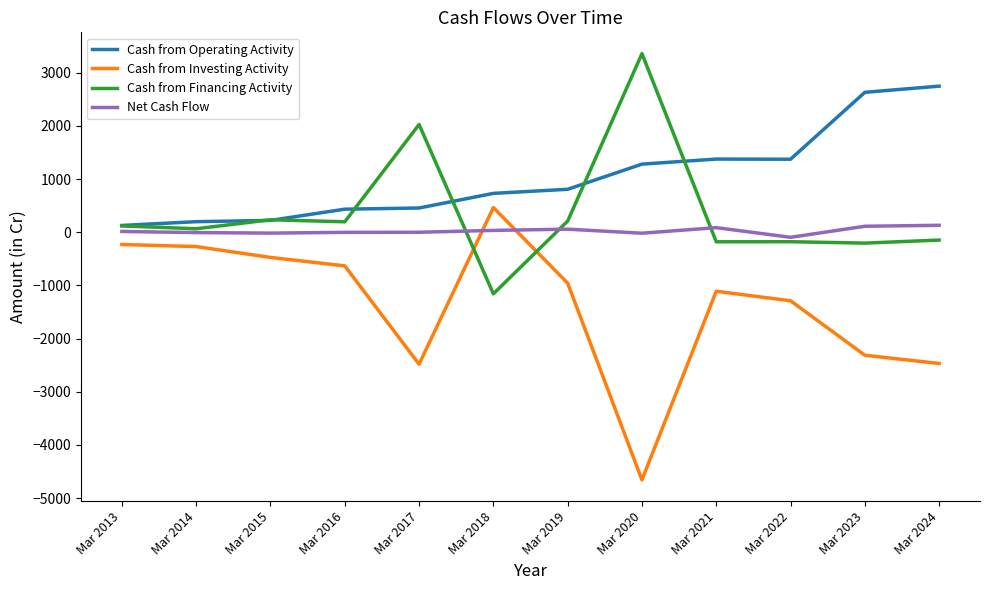

What are all the series names shown in the legend?

Cash from Operating Activity, Cash from Investing Activity, Cash from Financing Activity, Net Cash Flow